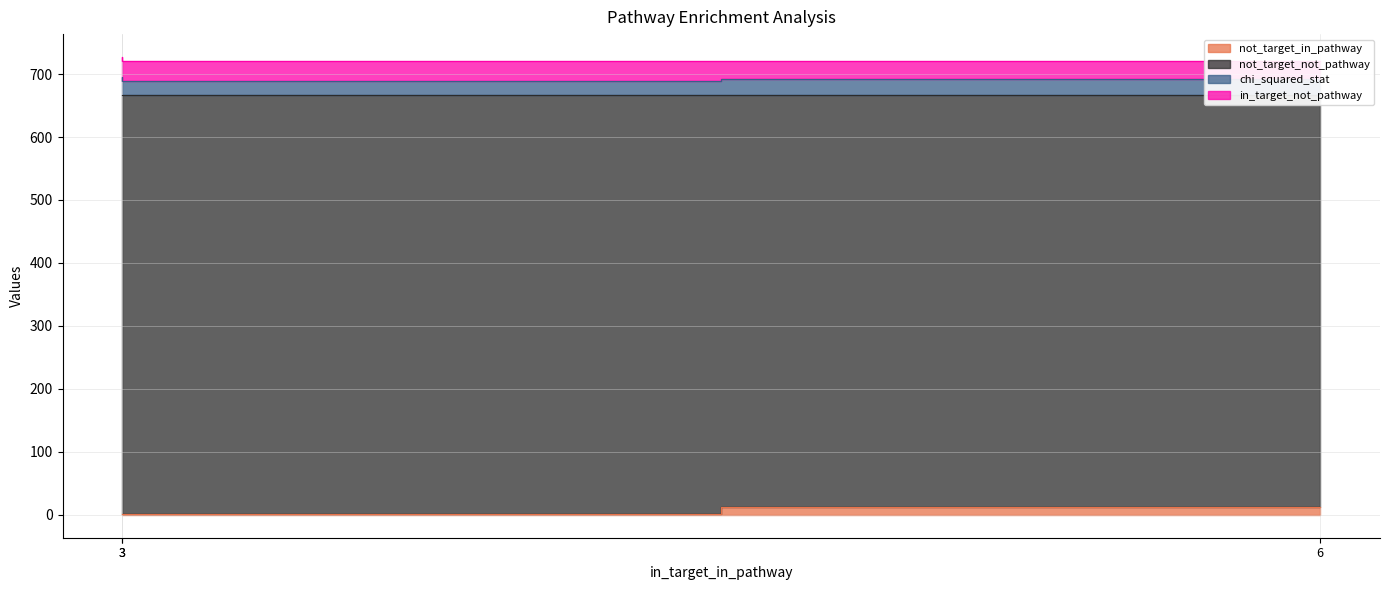

At how many categories does at least one series exceed 223?

3